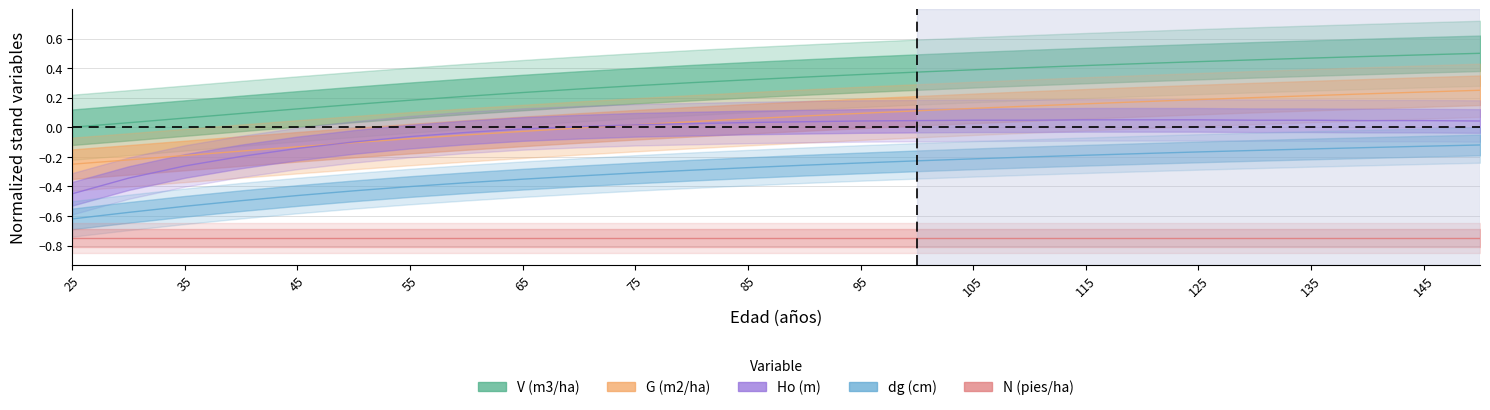

At how many categories does at least one series exceed 0?

25